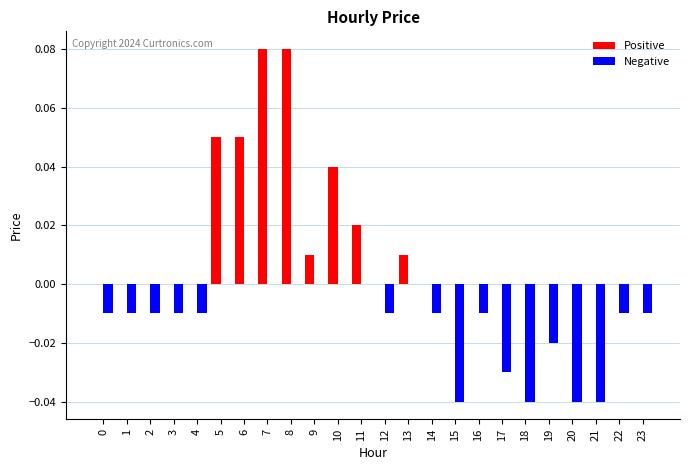

Which series has the widest spread of values?

Positive